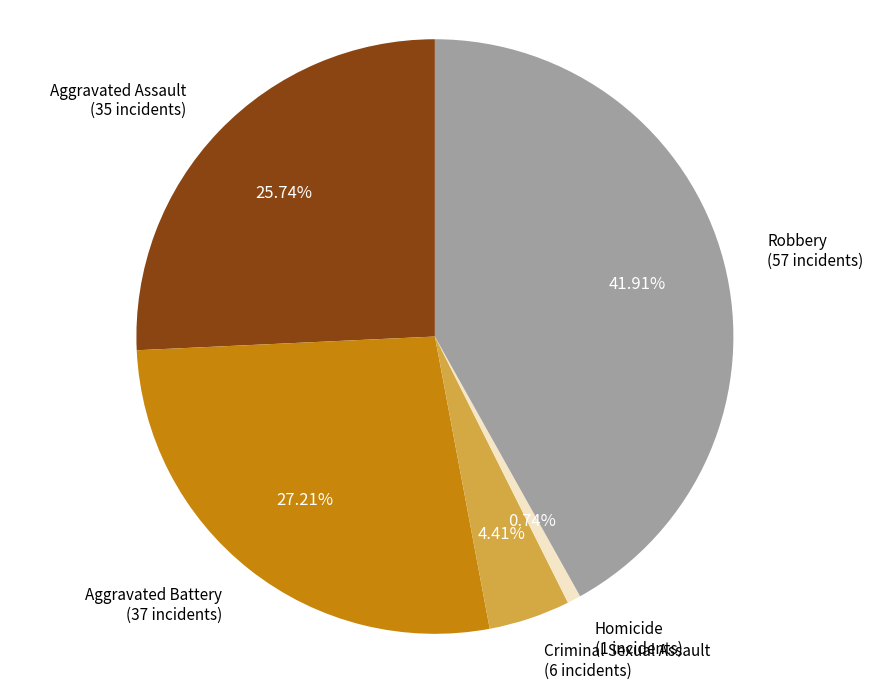

What portion of the pie excludes Criminal Sexual Assault?

95.6%